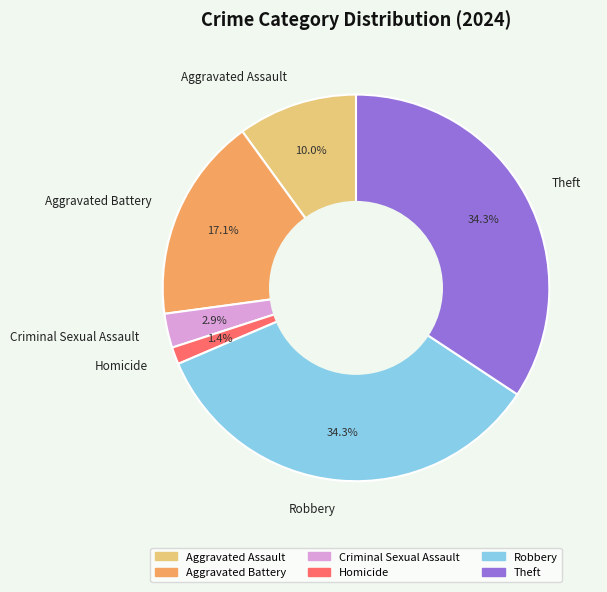

Count the number of slices in the pie.

6